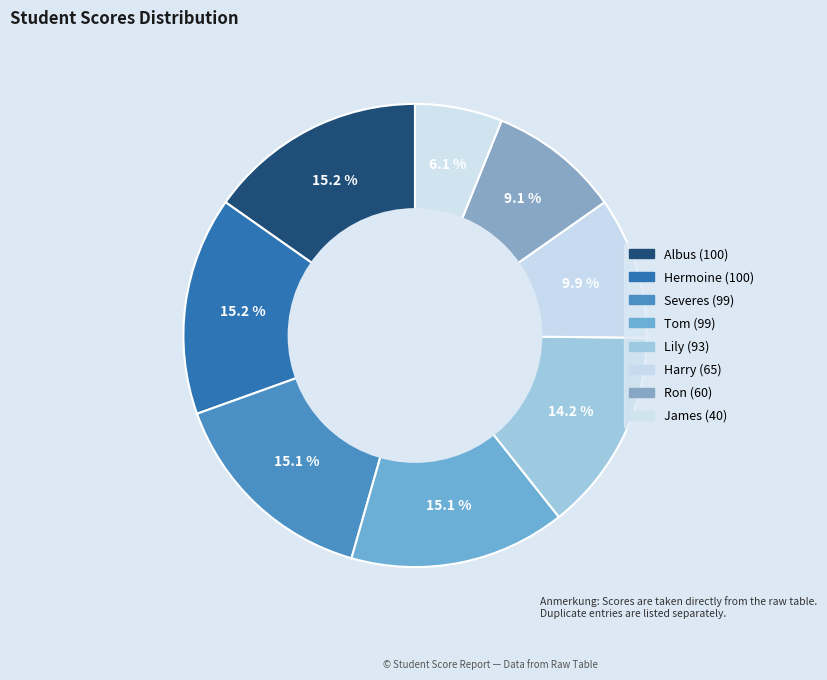

What is the total percentage of Harry and Albus?

25.2%